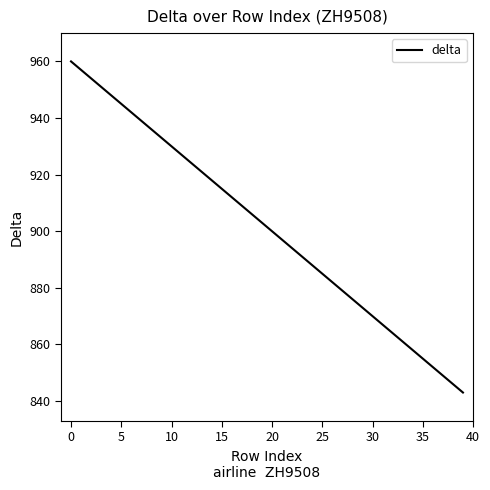

Is this an area chart (filled region under the line)?

No